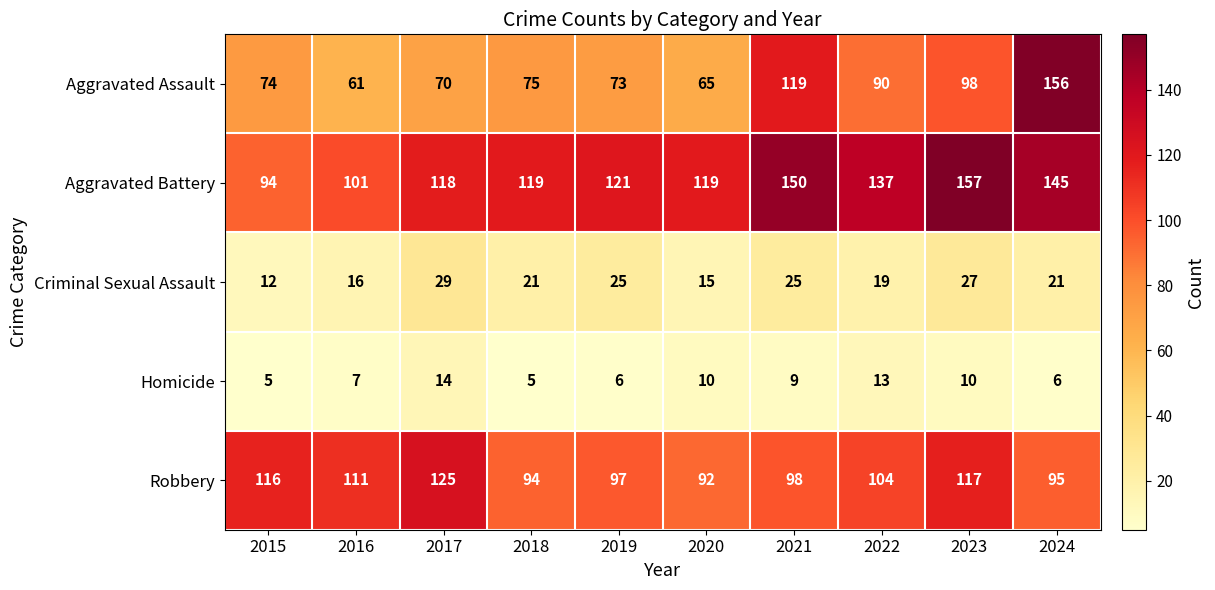

The value of Aggravated Battery at 2019 is 52. True or false?

False